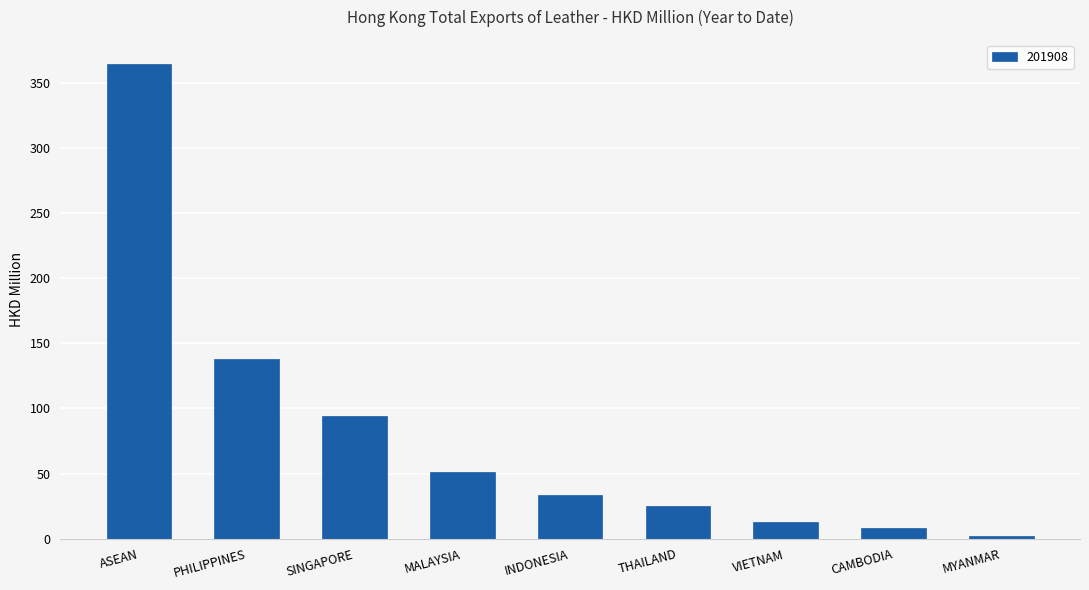

What is the label of the 8th bar from the left?

CAMBODIA